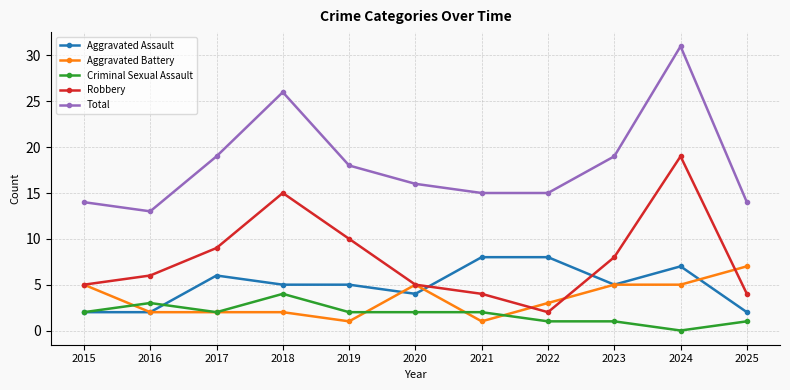

What is the greatest value displayed?

31